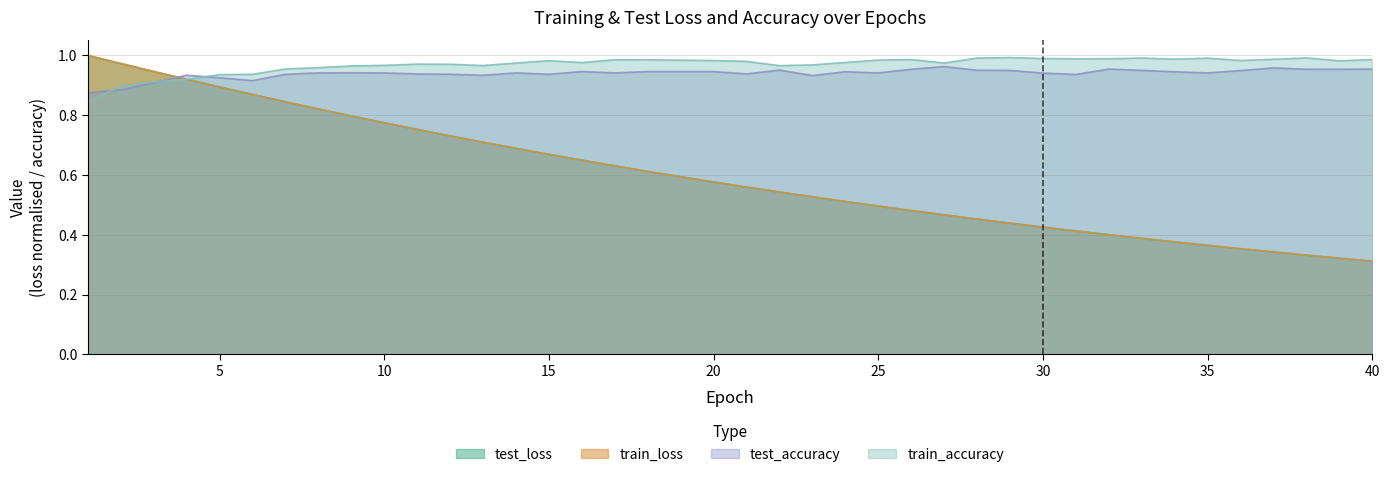

What is the minimum value for test_accuracy?

0.9